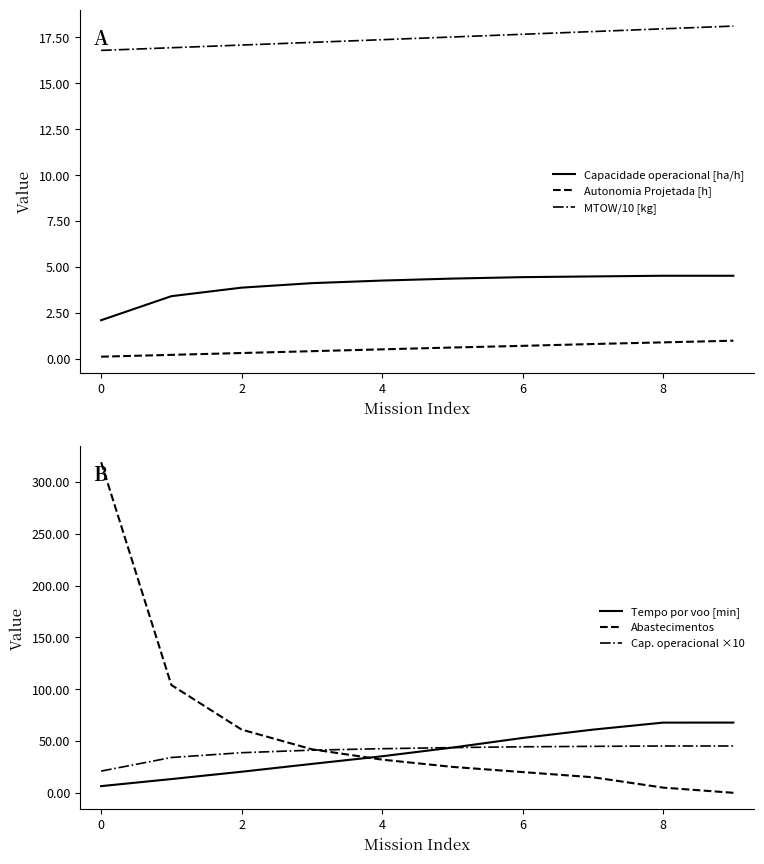

What is the minimum value for Tempo por voo [min]?

6.4